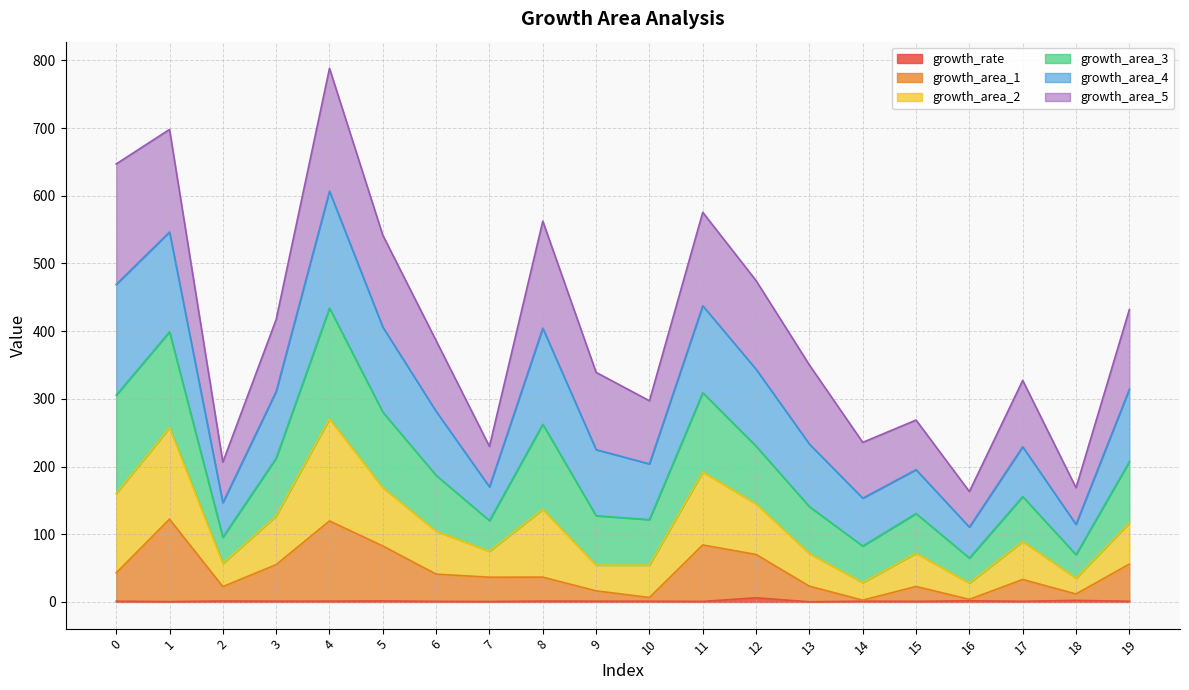

What value does the growth_area_1 series have at 3?

55.2